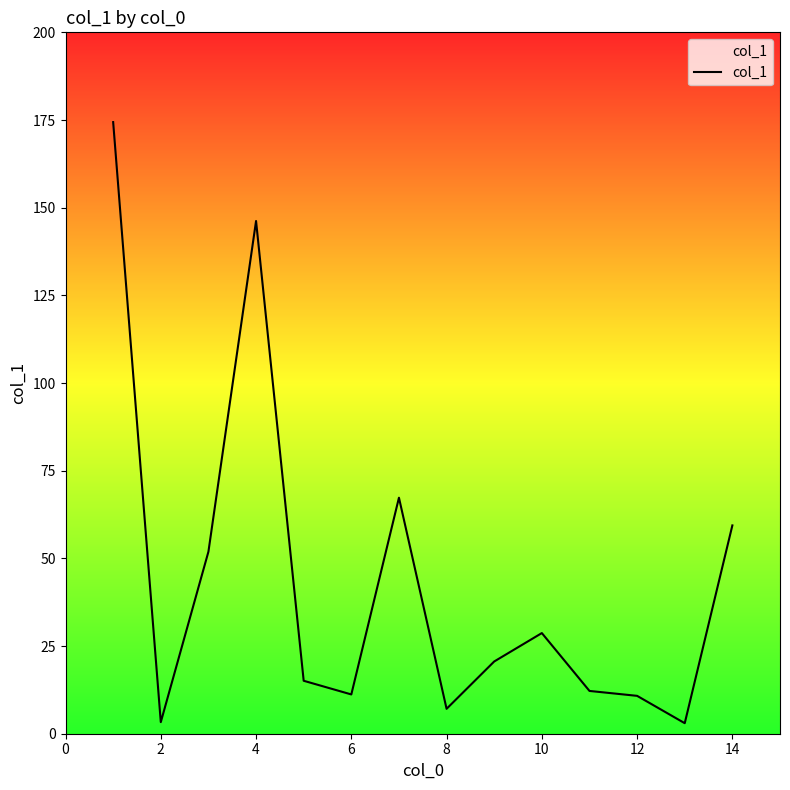

What is the difference between the maximum and minimum values?

171.4